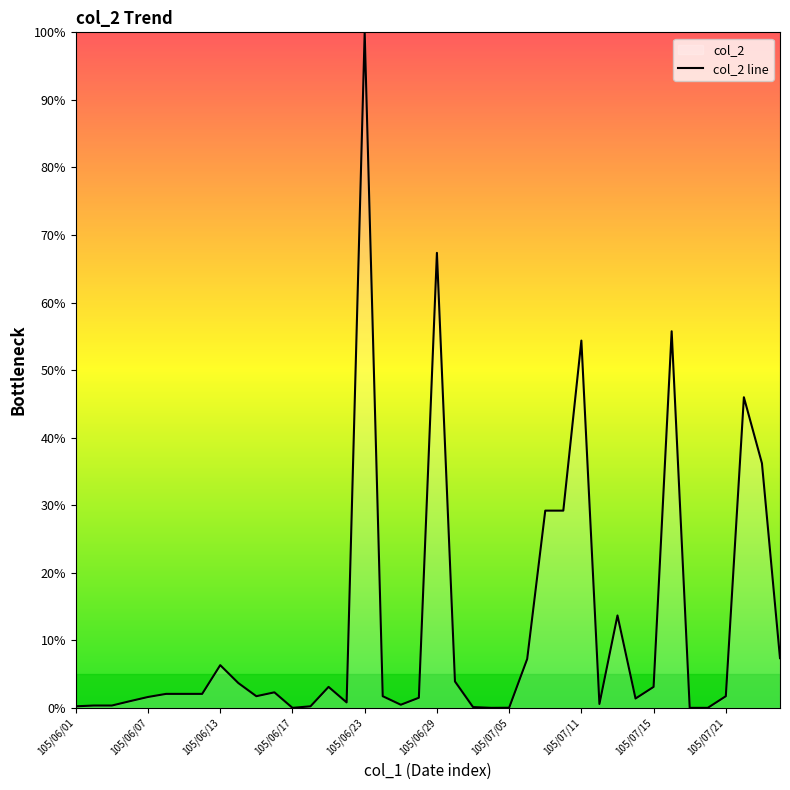

Approximately how many times larger is the value at 11 compared to 26?

0.1